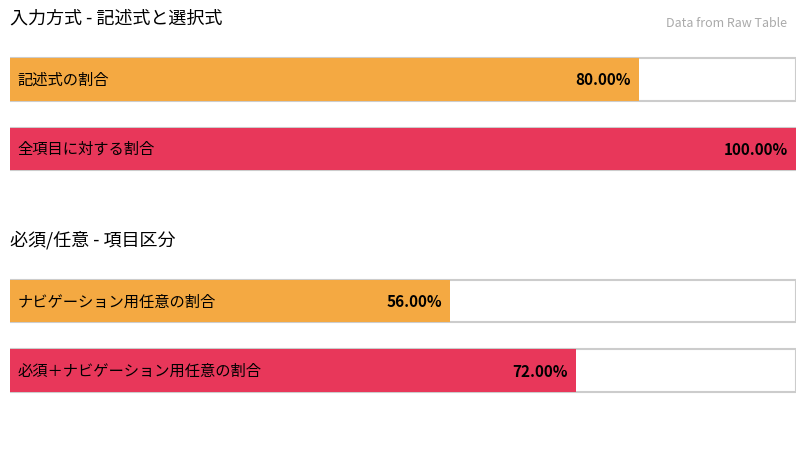

The value of 必須 at Date is 2. True or false?

False